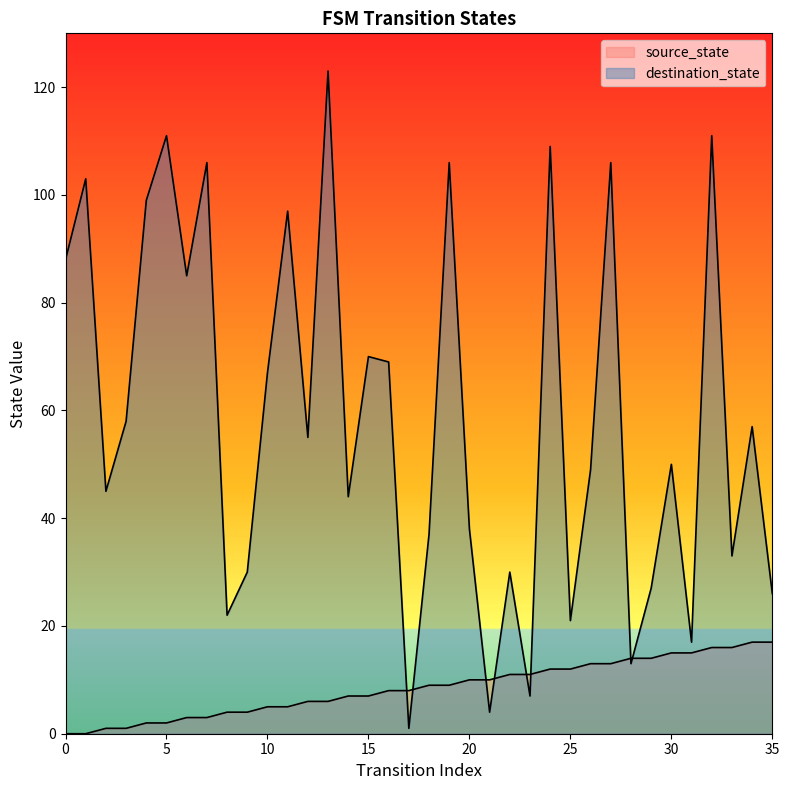

The value of source_state at 14 is 12. True or false?

False